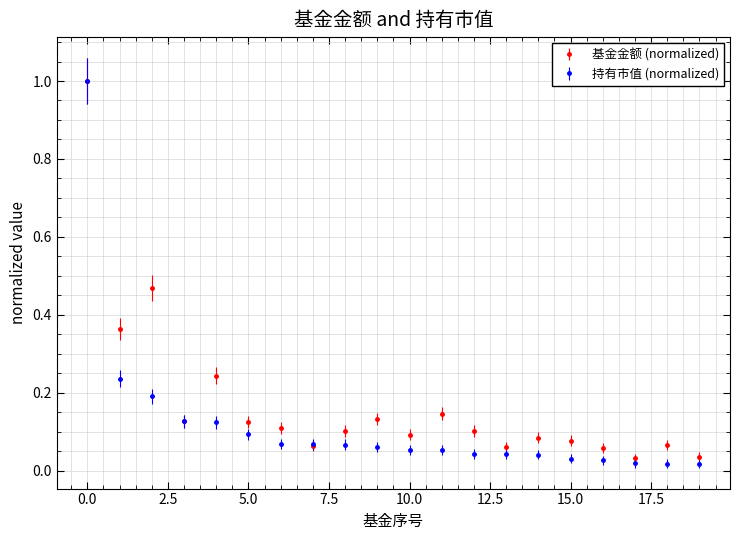

Which series has the largest total across all categories?

基金金额 (normalized)